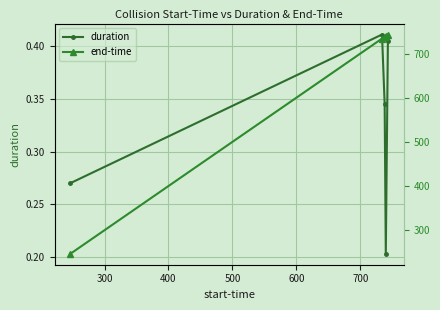

How many duration values are between 0 and 1?

5